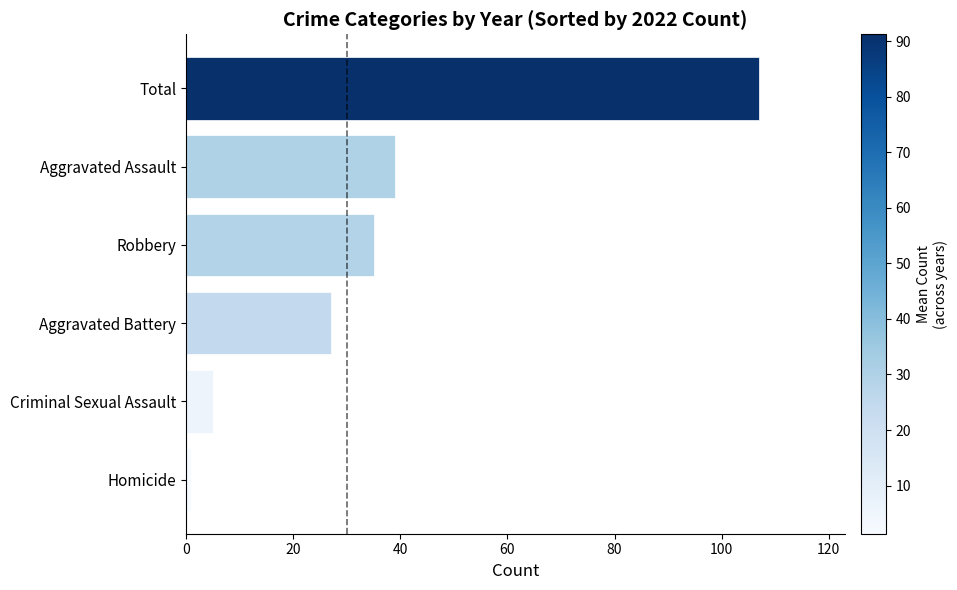

Does the chart contain any negative values?

No